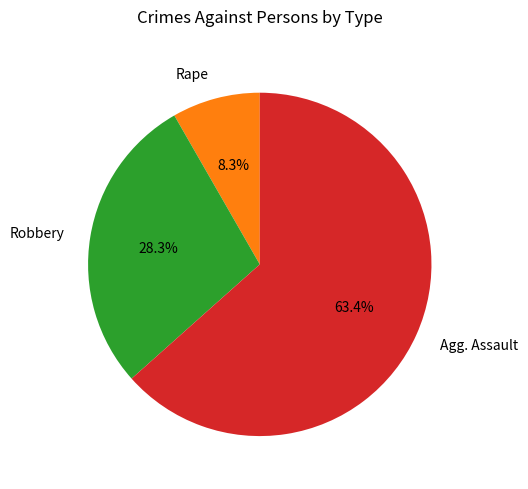

How many slices are in this pie chart?

3